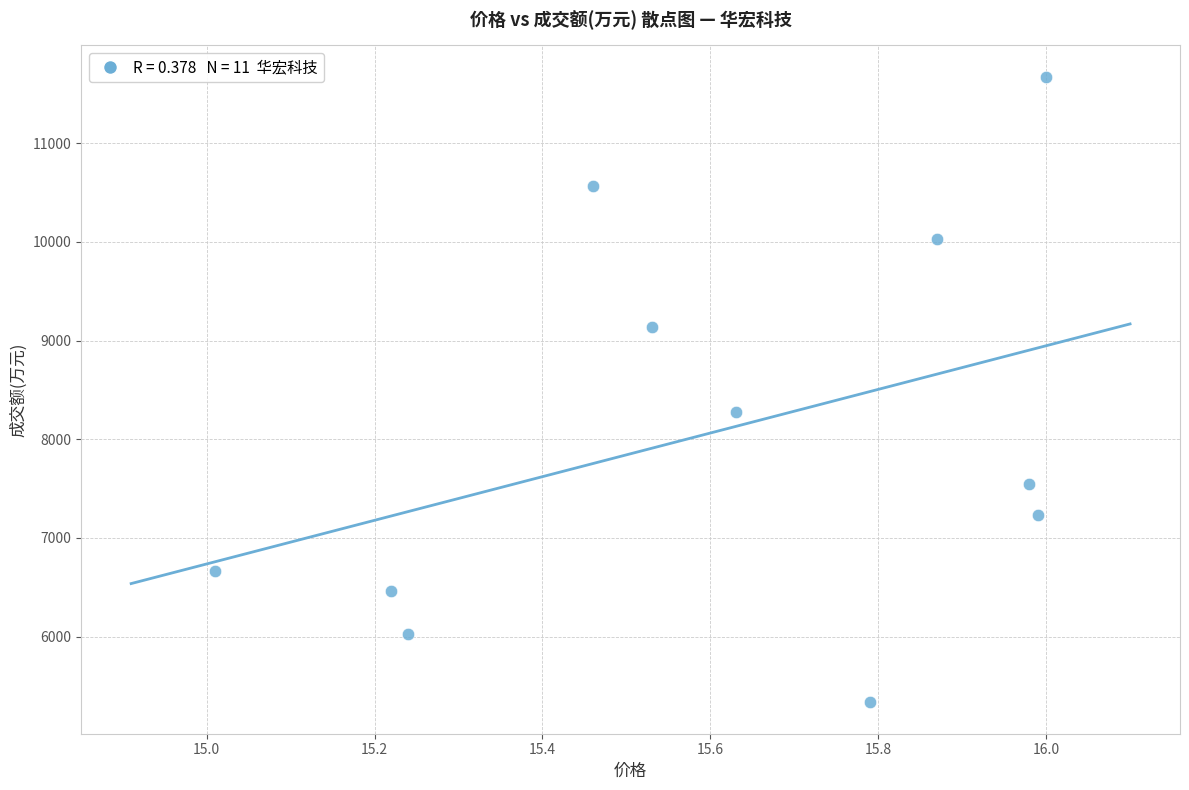

What Y value in the scatter plot is closest to 8504?

8281